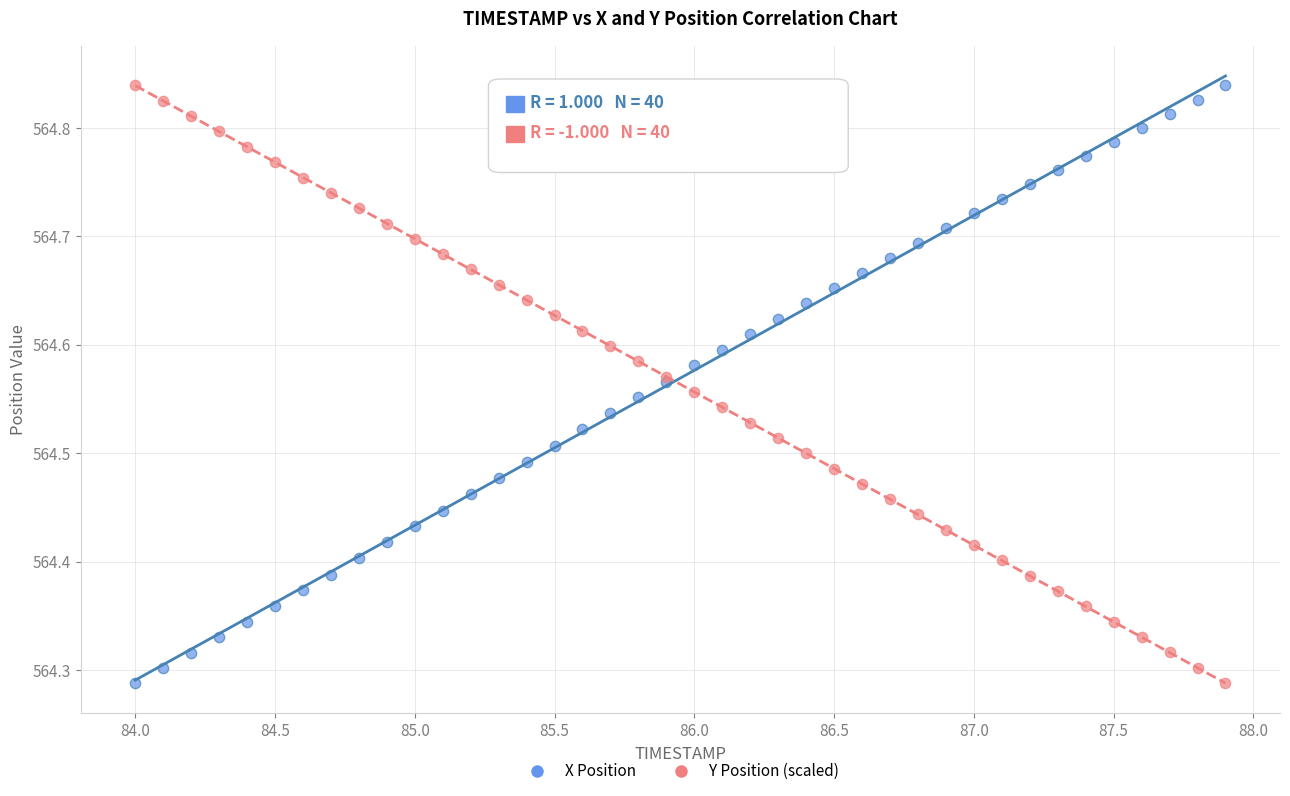

What are all the series names shown in the legend?

X Position, Y Position (scaled)